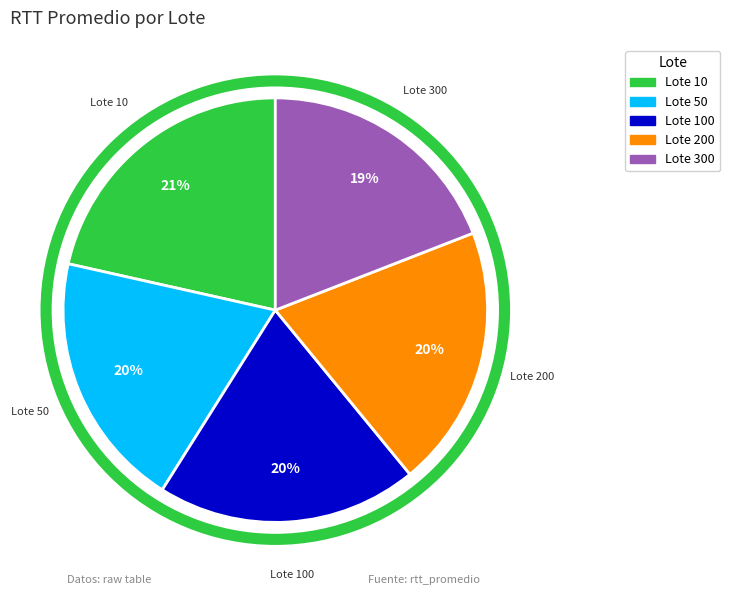

To the nearest percent, what is the difference between the largest and smallest slice percentages?

2%